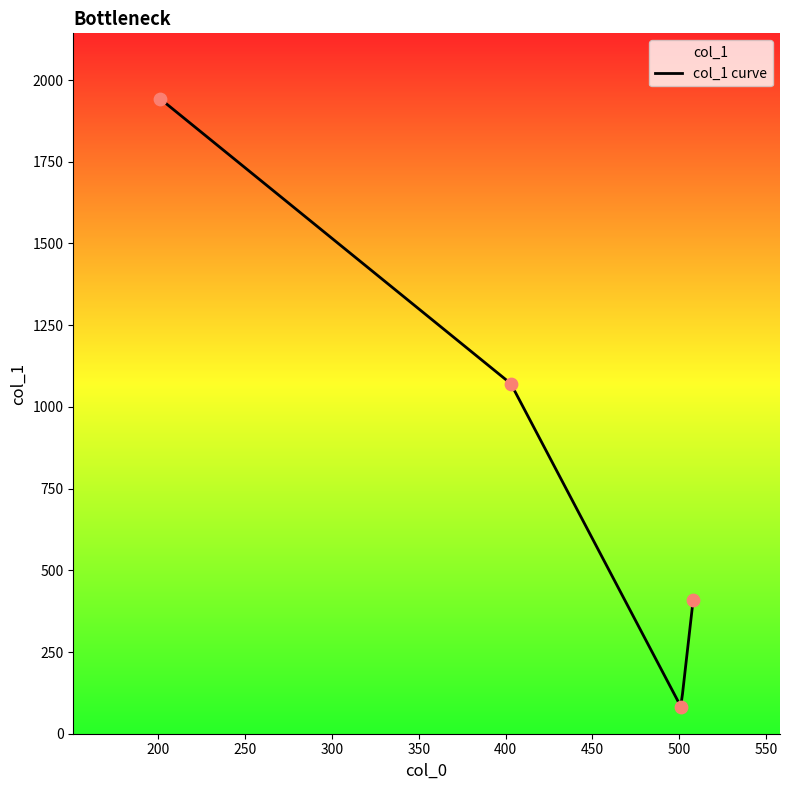

What is the change in value from 508 to 501?

-328